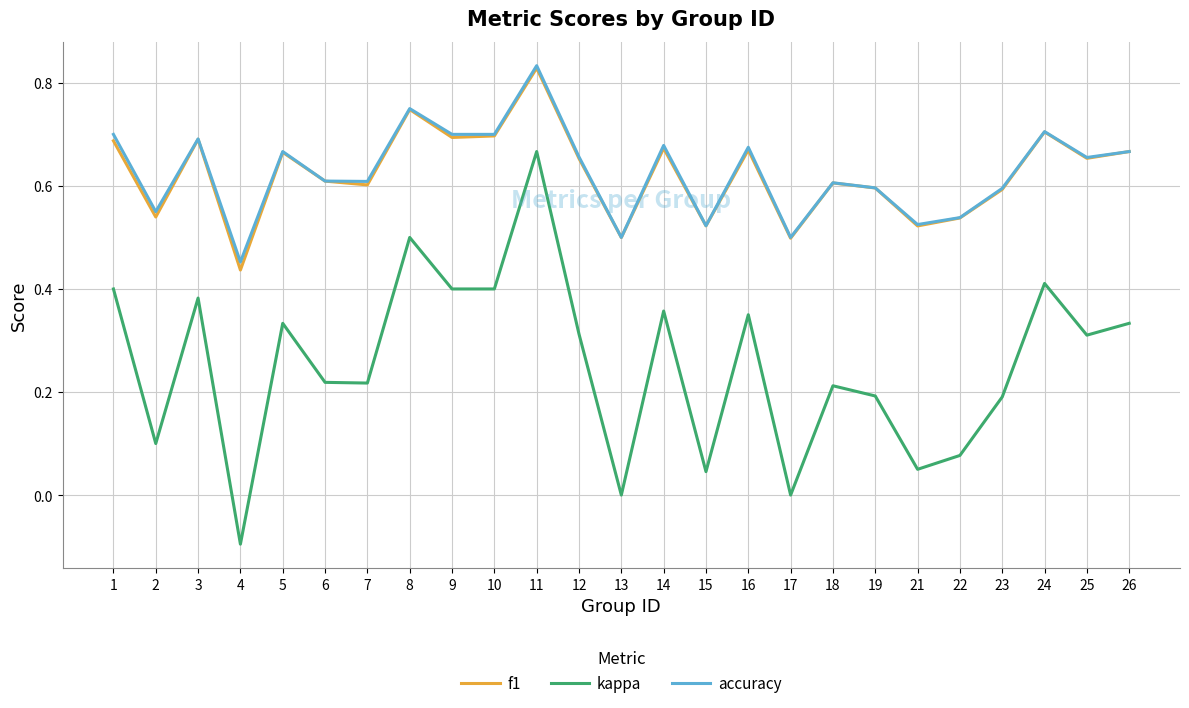

At which category is the sum across all series the highest?

11